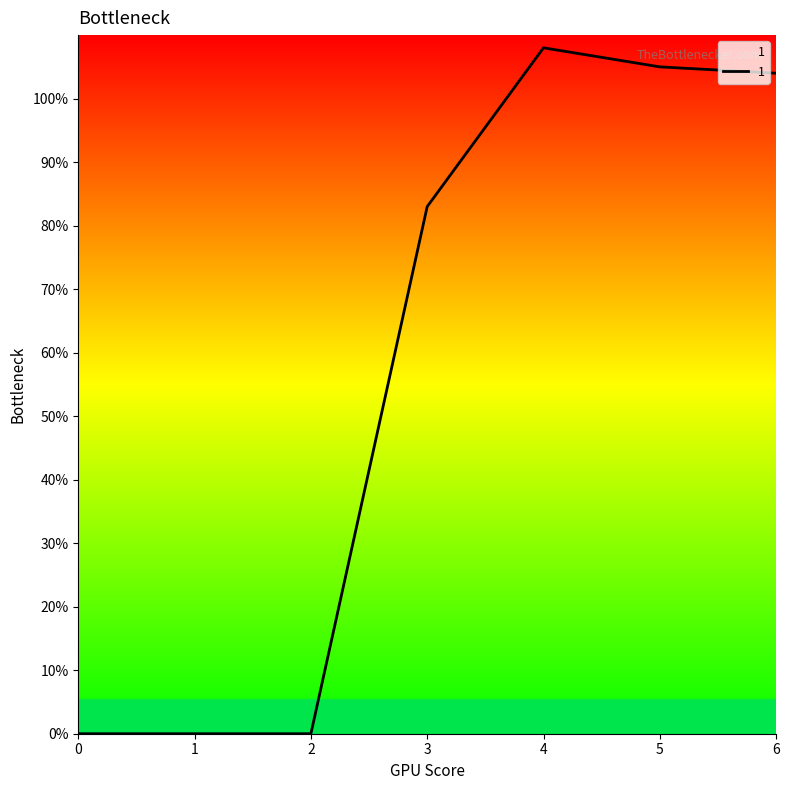

Reading right to left, what are all the values shown in this chart?

6=104	5=105	4=108	3=83	2=0	1=0	0=0